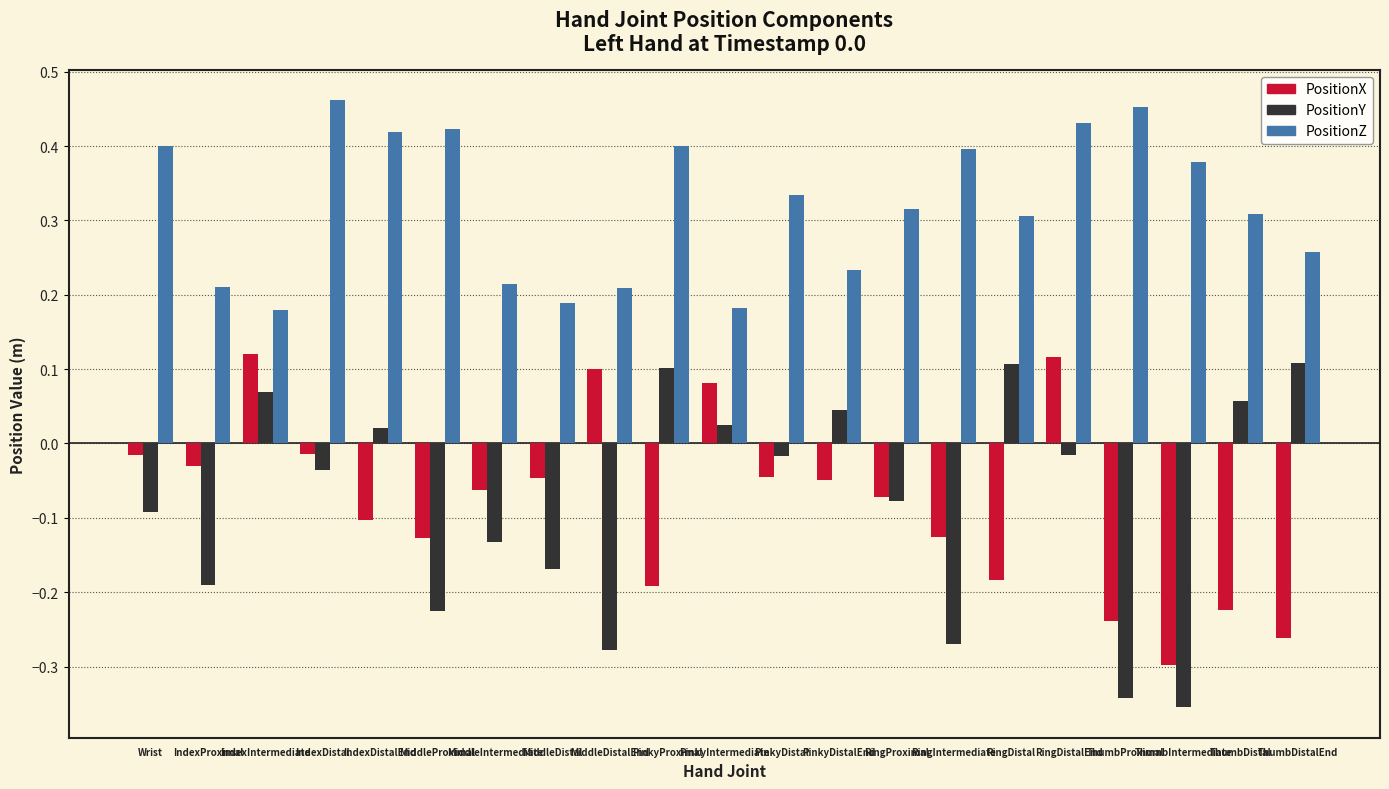

What is the label of the 17th bar from the left?

RingDistalEnd